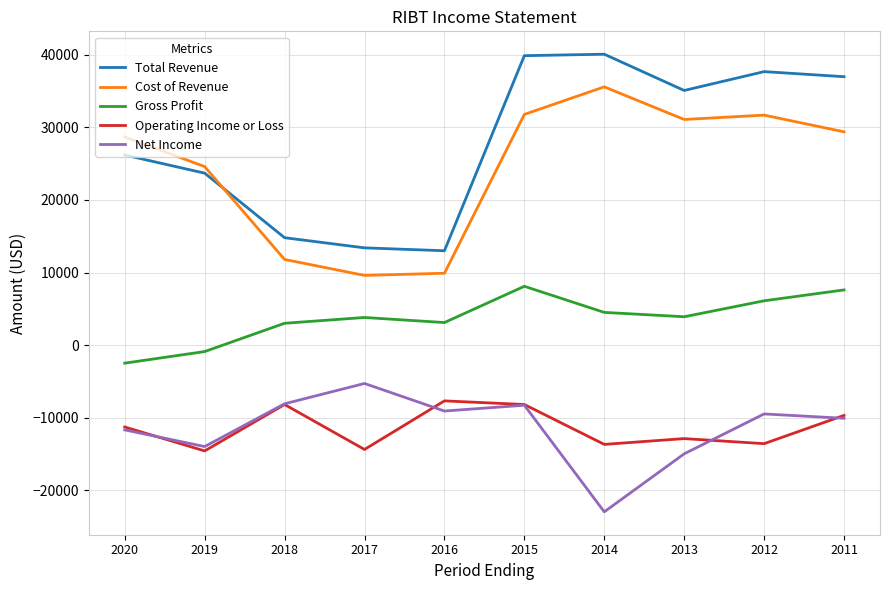

True or false: Net Income and Cost of Revenue cross at least once.

False